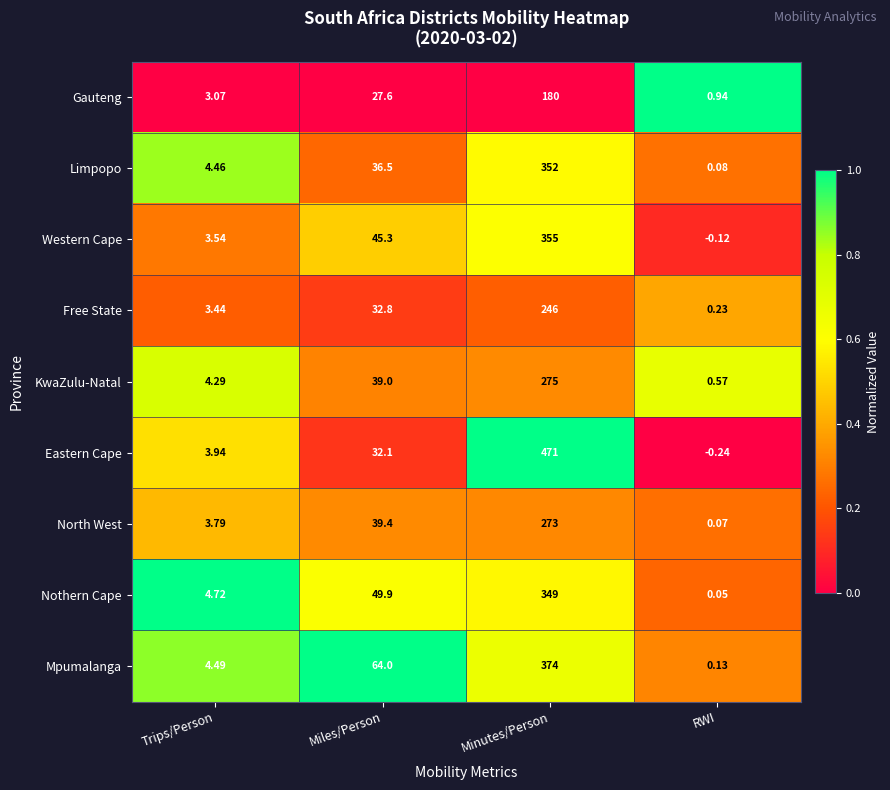

Where is Gauteng nearest to the value 90?

Miles/Person